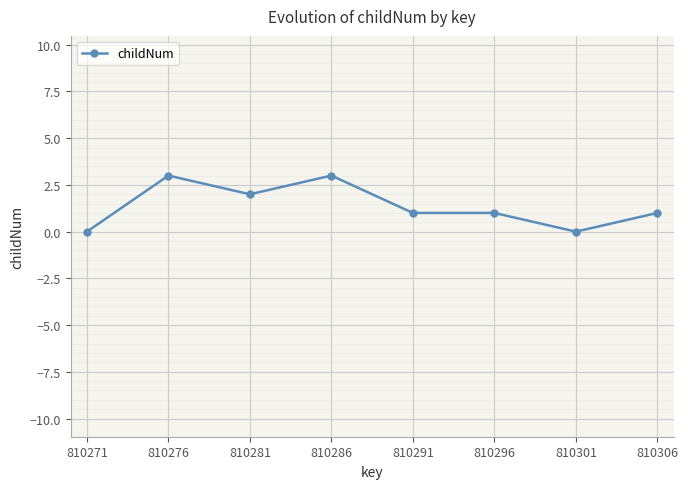

How many categories are shown in the chart?

8